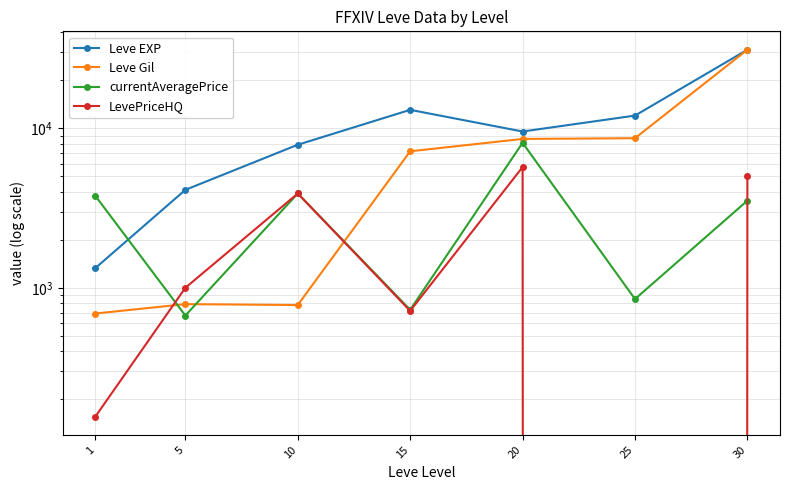

What value does the Leve EXP series have at 20?

9540.0